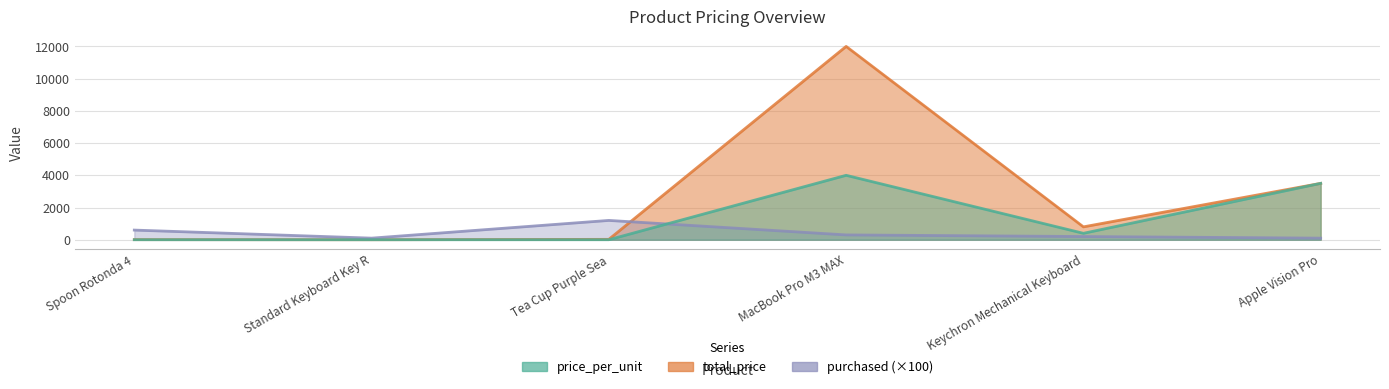

True or false: price_per_unit has a value of 1.0 at Tea Cup Purple Sea.

False